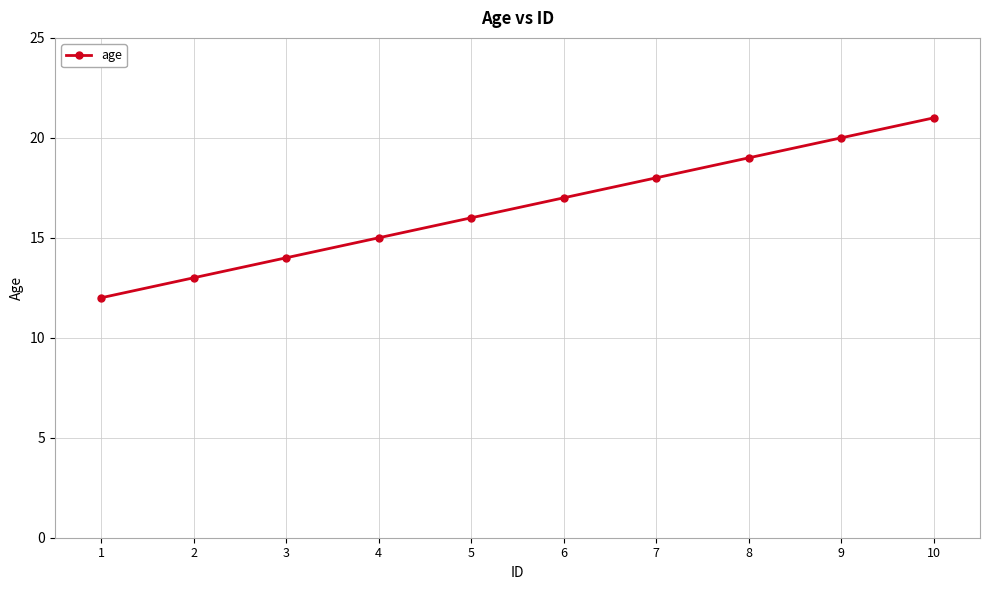

The chart shows a value of 34 at 10. True or false?

False